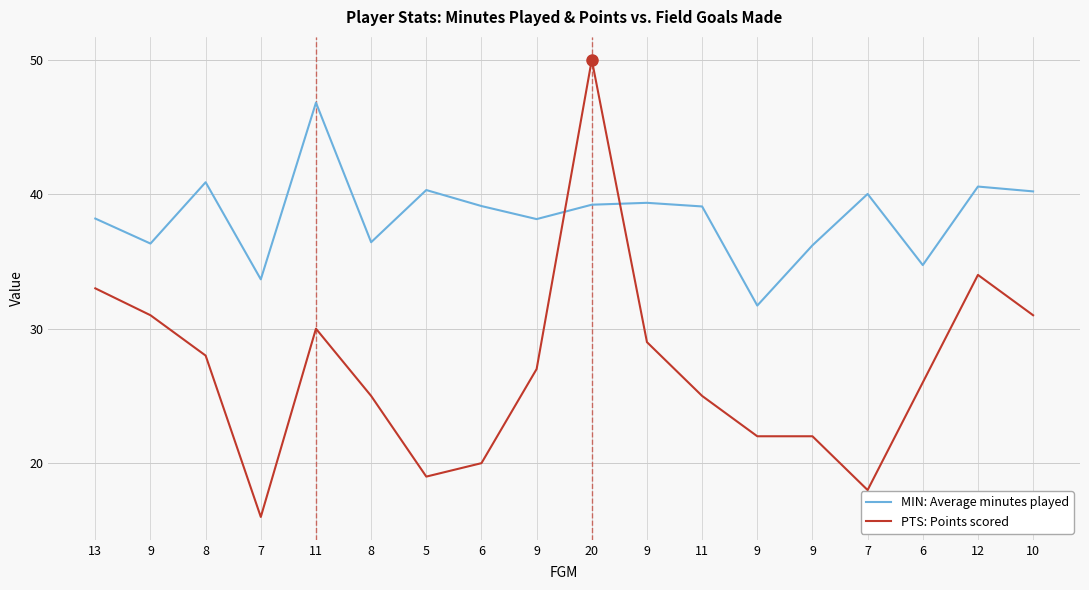

What is the sum of the PTS: Points scored values at 20 and 9?

77.0